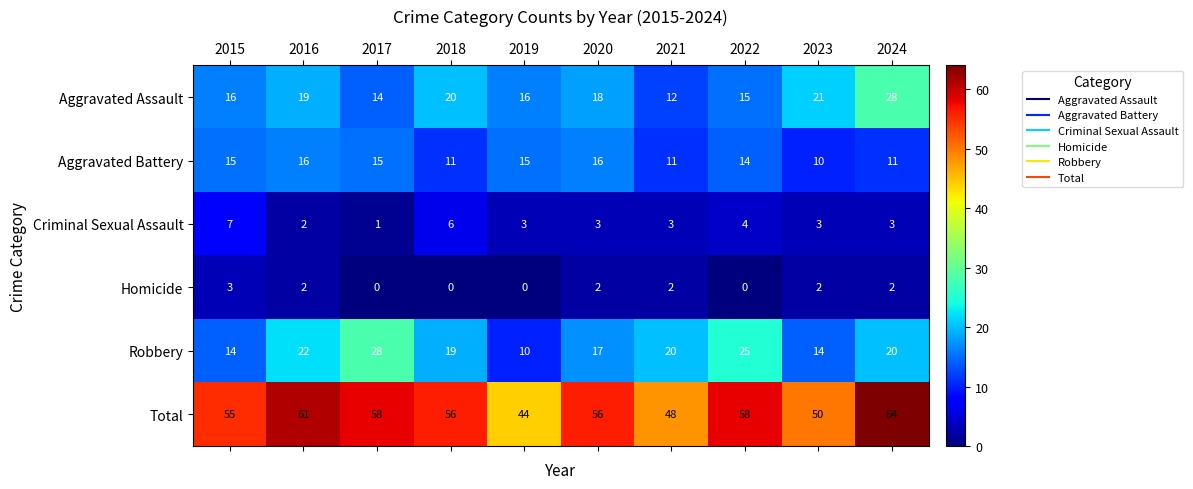

What is the difference between the maximum and minimum values in the Aggravated Assault series?

16